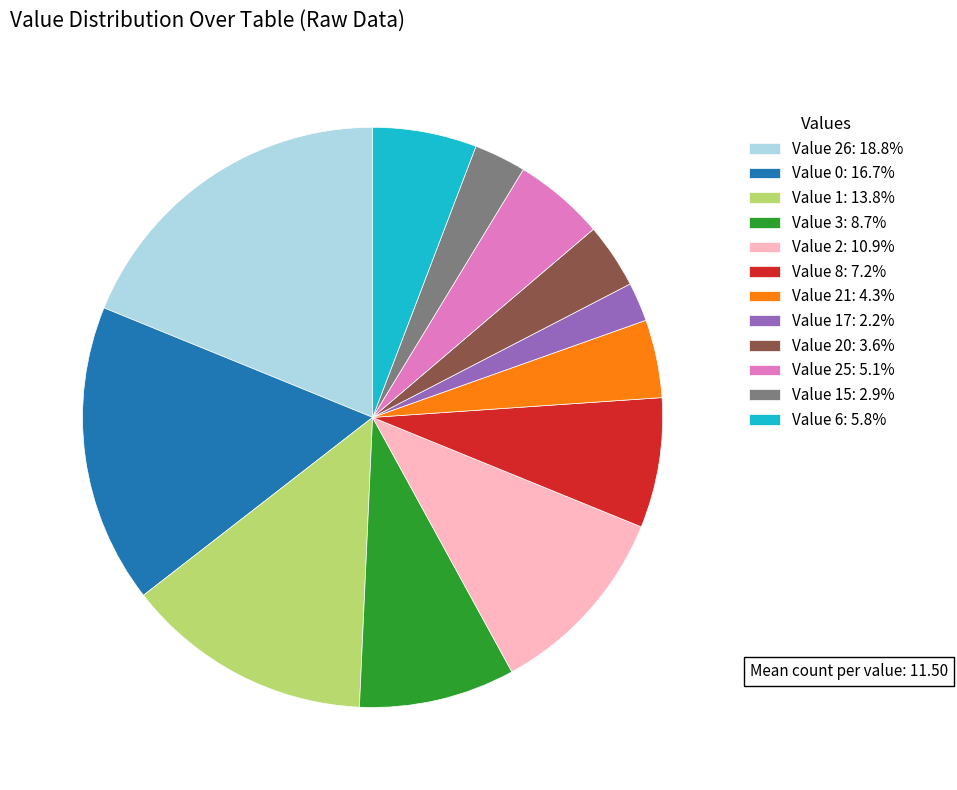

Is the sum of Value 1: 13.8% and Value 3: 8.7% greater than half?

No